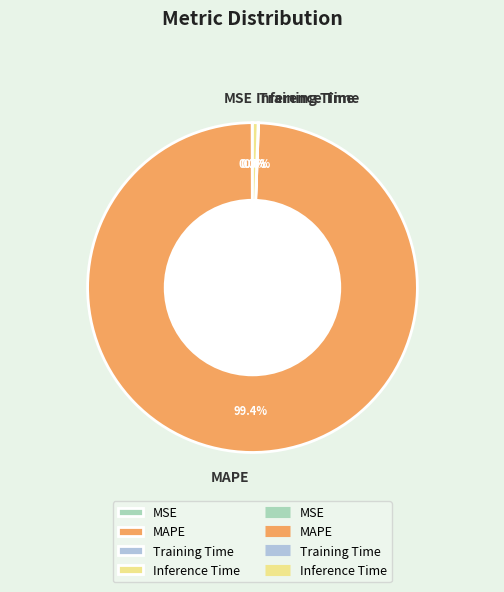

What is the largest slice in the pie chart?

MAPE